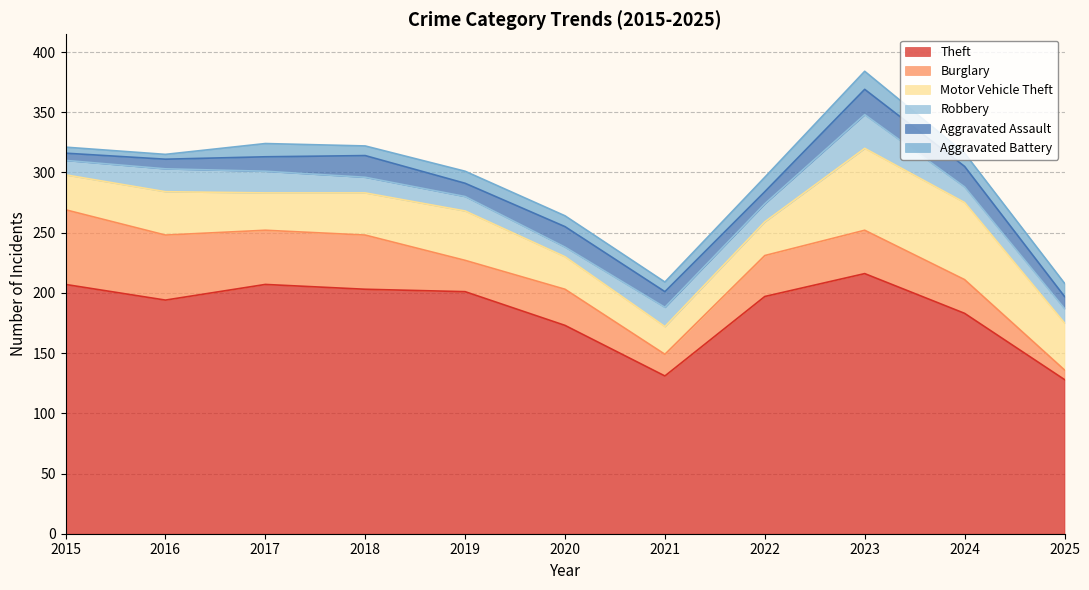

Does the chart have visible grid lines?

Yes